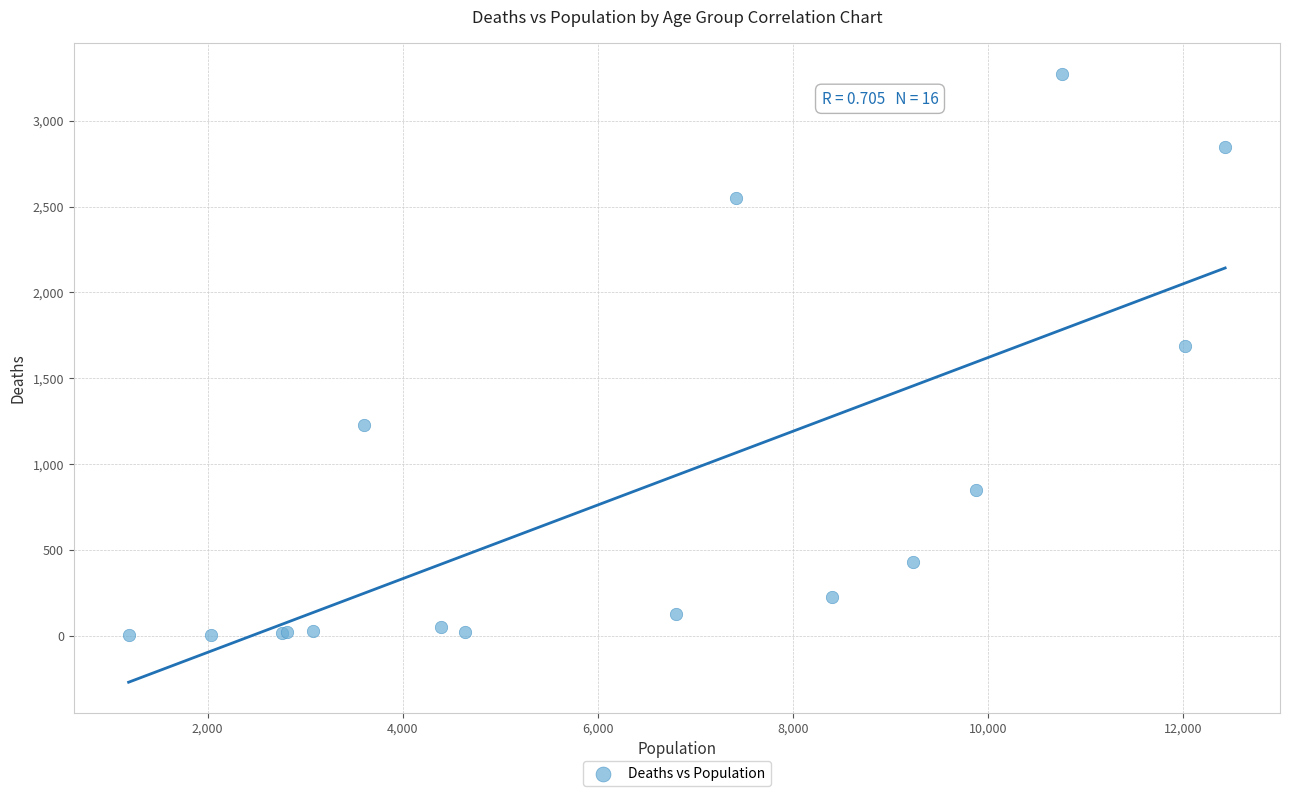

What Y value in the scatter plot is closest to 1638?

1690